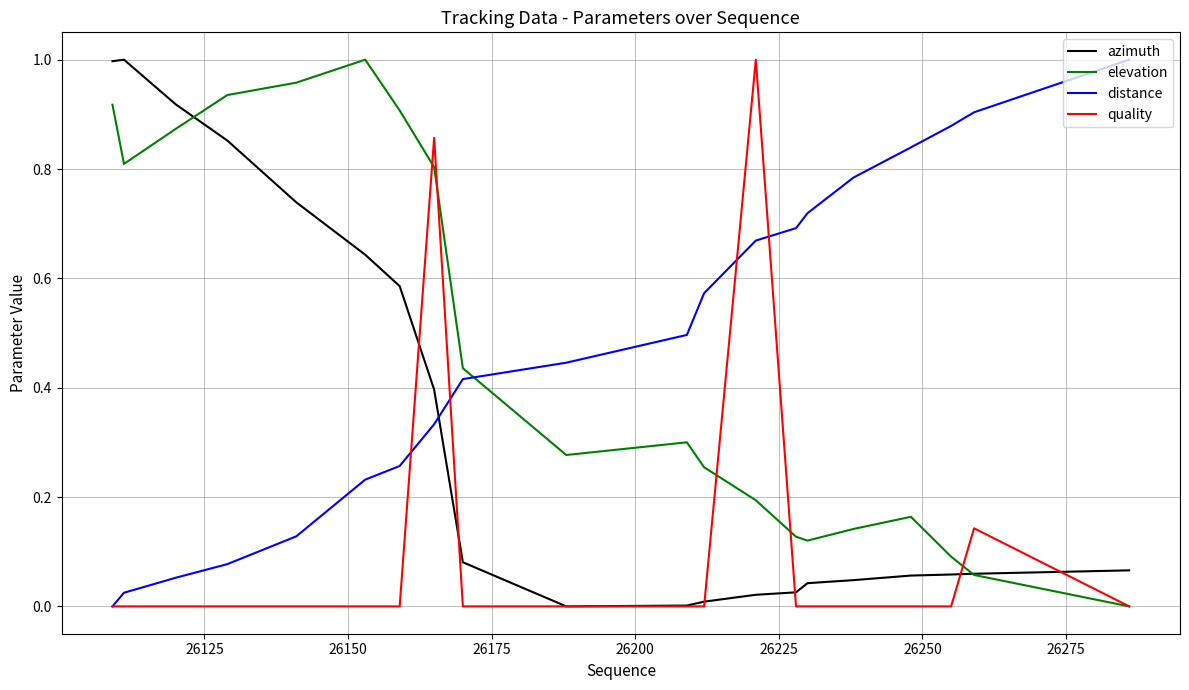

True or false: distance and azimuth intersect in this chart.

True